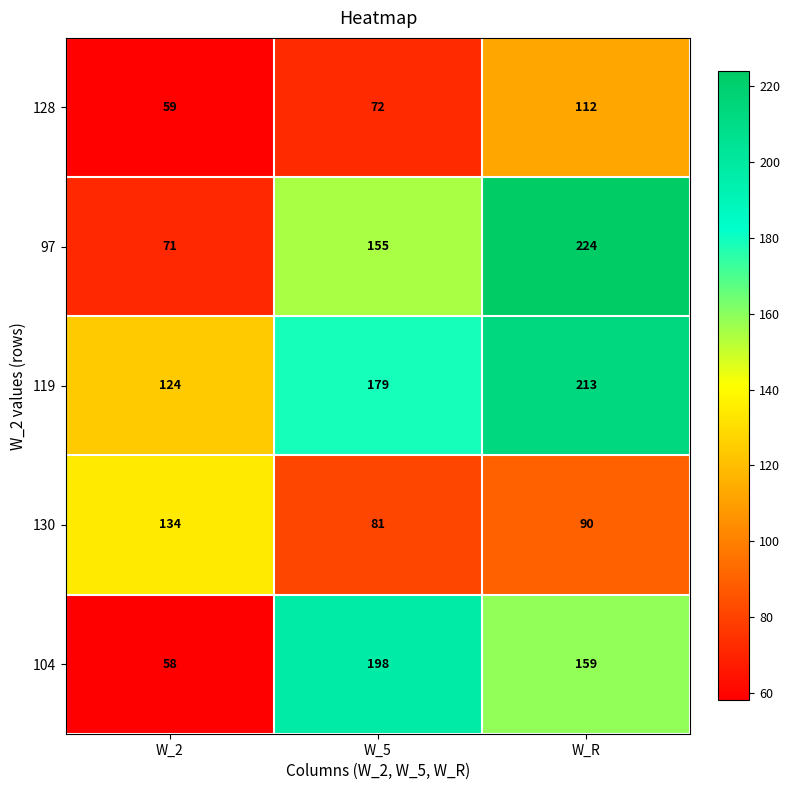

The 104 series shows 90 at W_2. True or false?

False